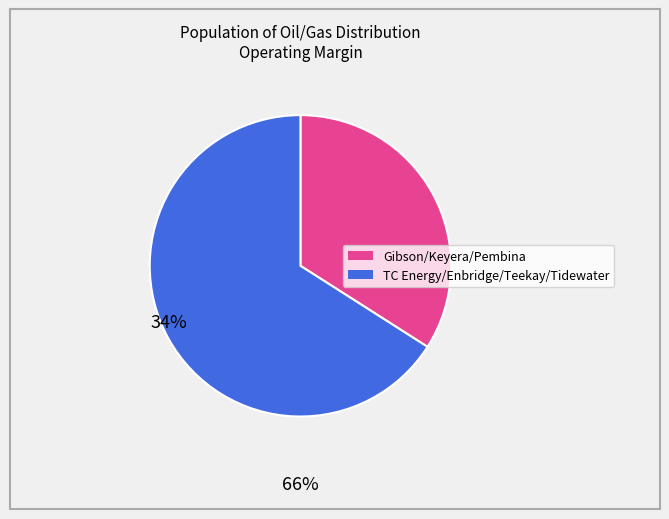

Does any single category account for the majority?

Yes